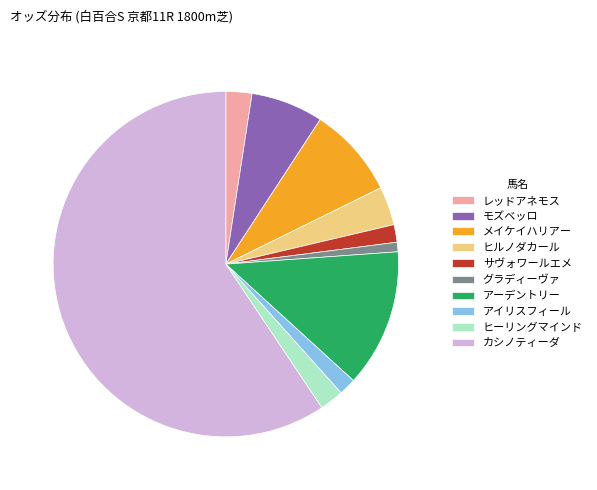

Is the sum of ヒーリングマインド and アーデントリー greater than half?

No